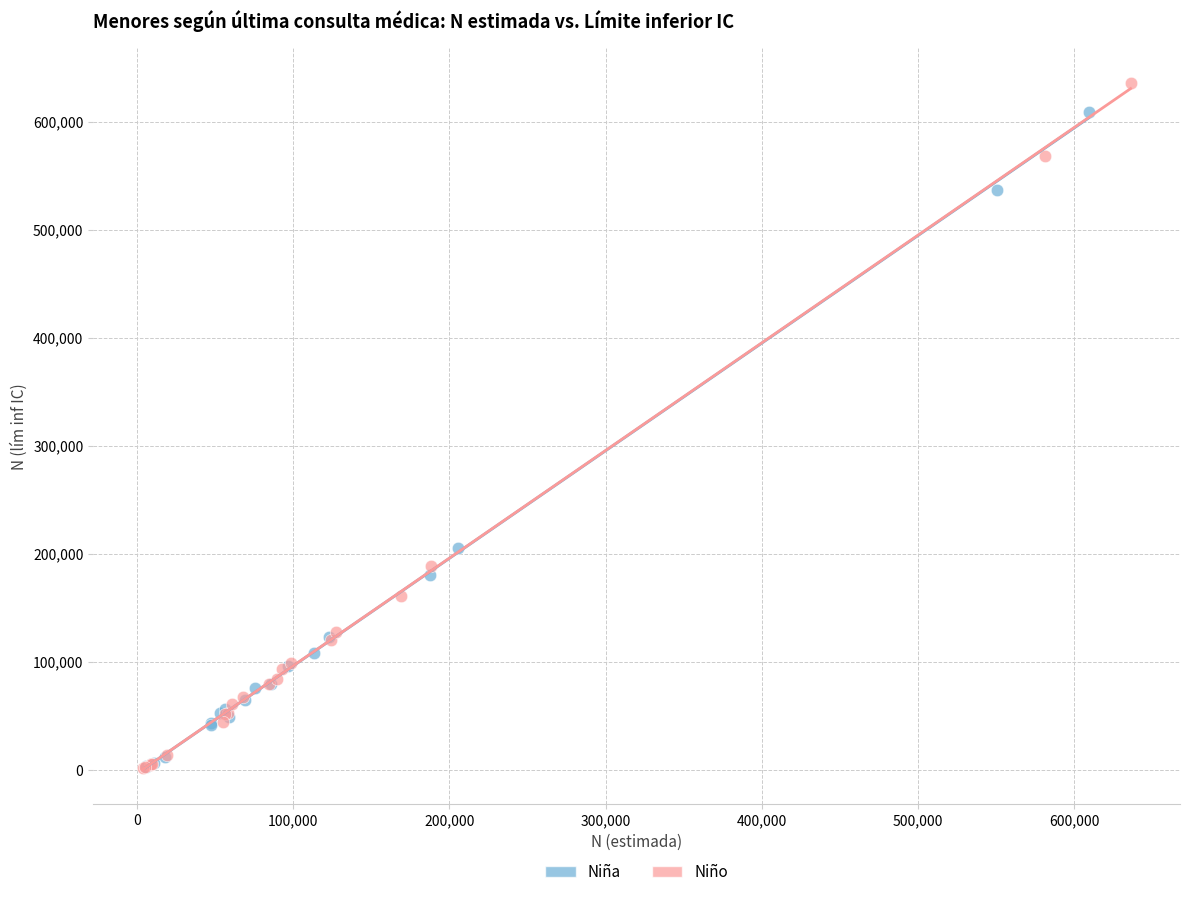

Which series has the largest Y range (max minus min)?

Niño